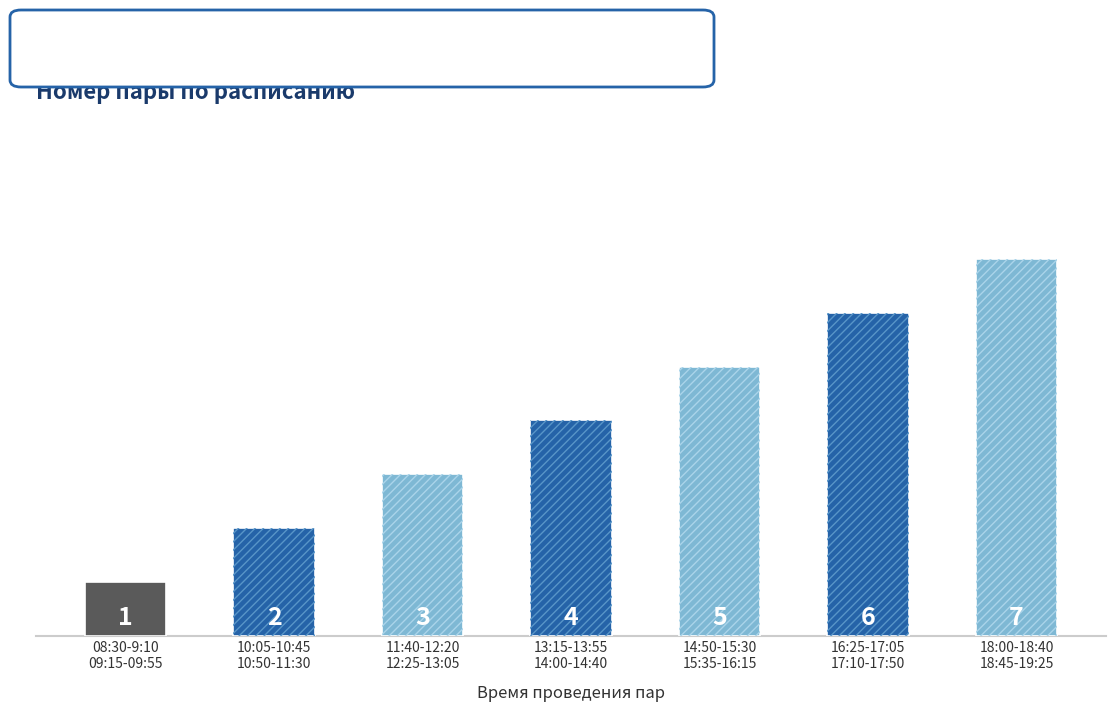

What is the change in value from 08:30-9:10
09:15-09:55 to 16:25-17:05
17:10-17:50?

+5